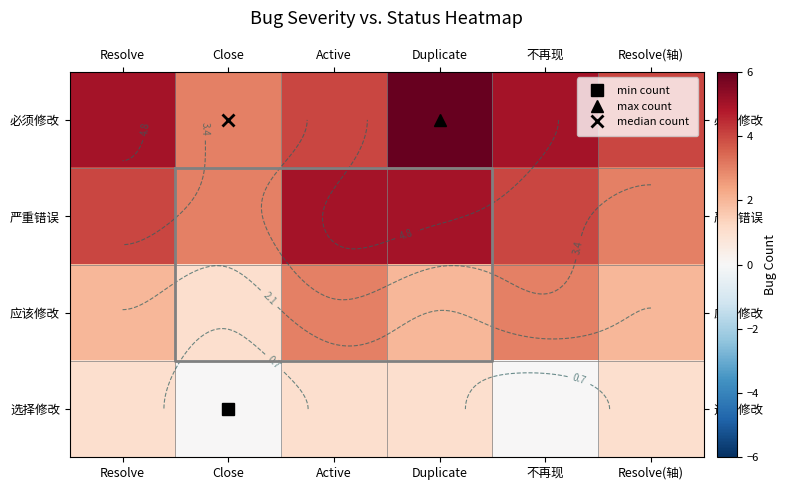

List the series in order of their peak value, lowest first.

选择修改, 应该修改, 严重错误, 必须修改